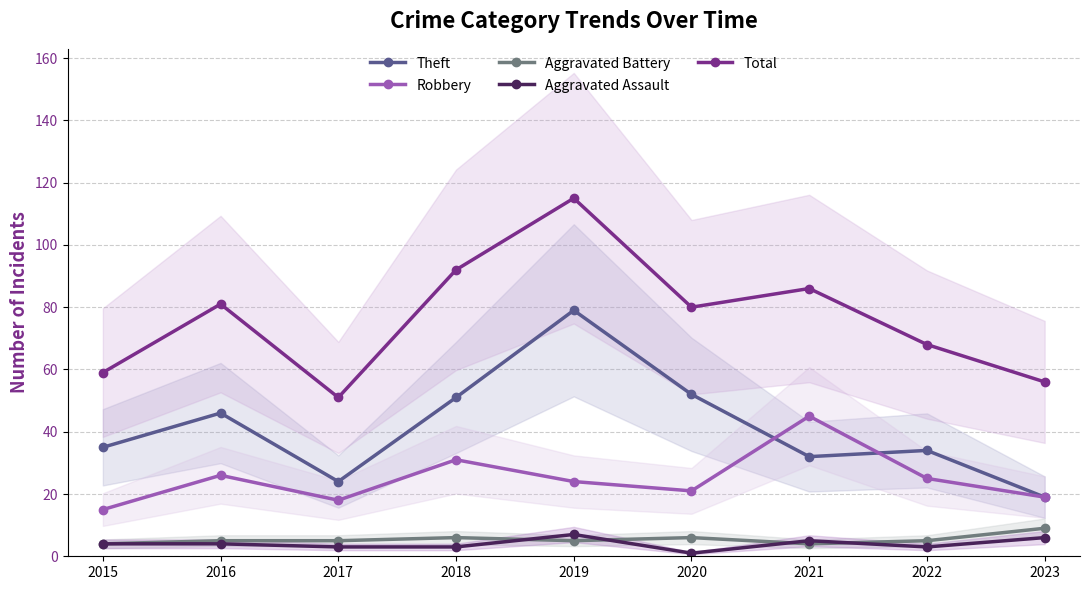

Count the number of data series in this chart.

5